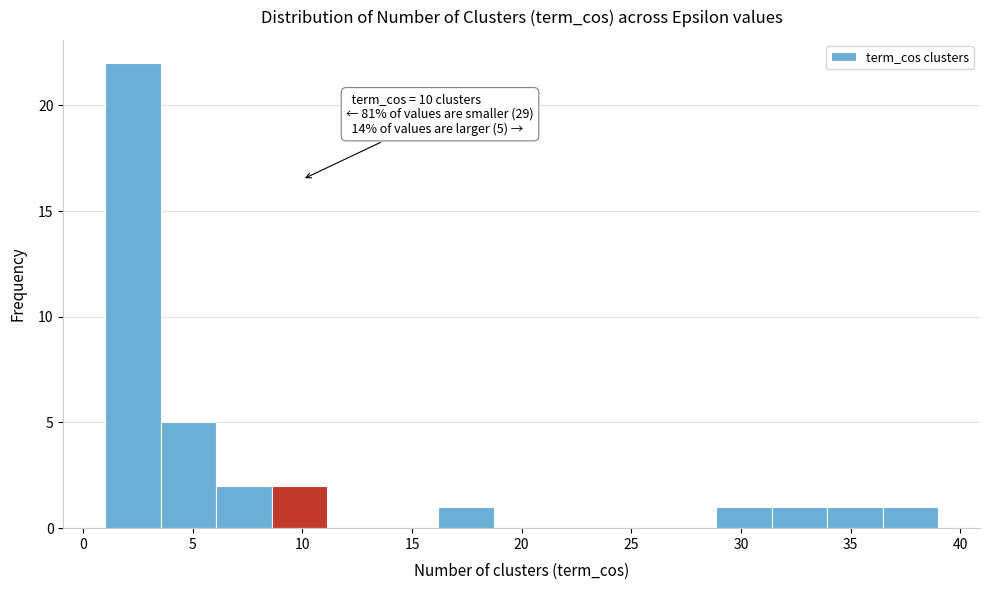

Over which range of the x-axis is the bar tallest?

1.0 to 3.5